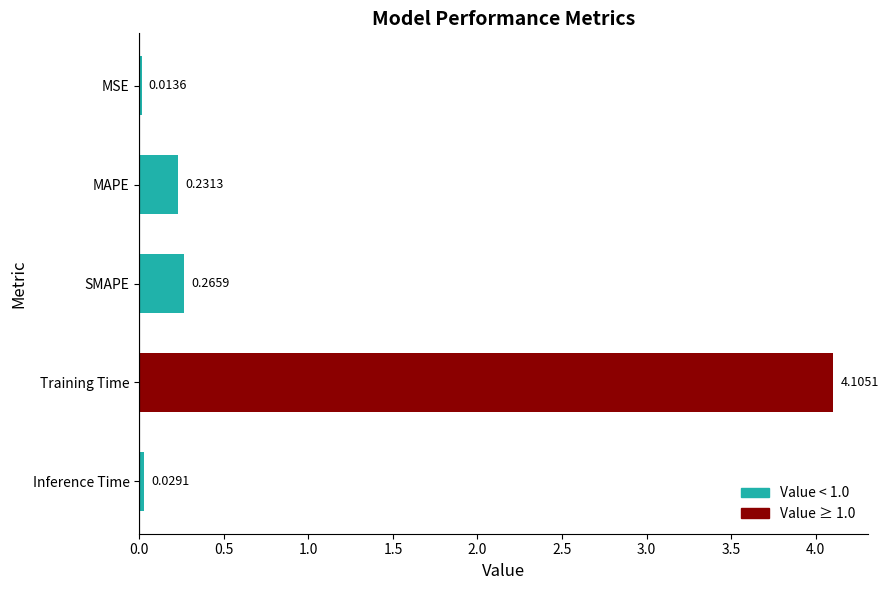

What is the sum of the values at SMAPE and MAPE?

0.5